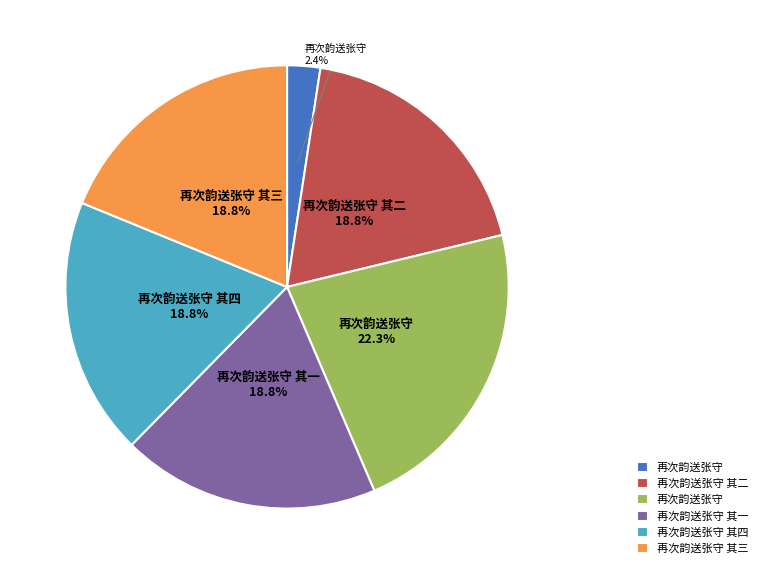

Is there any slice that represents more than half of the pie?

No